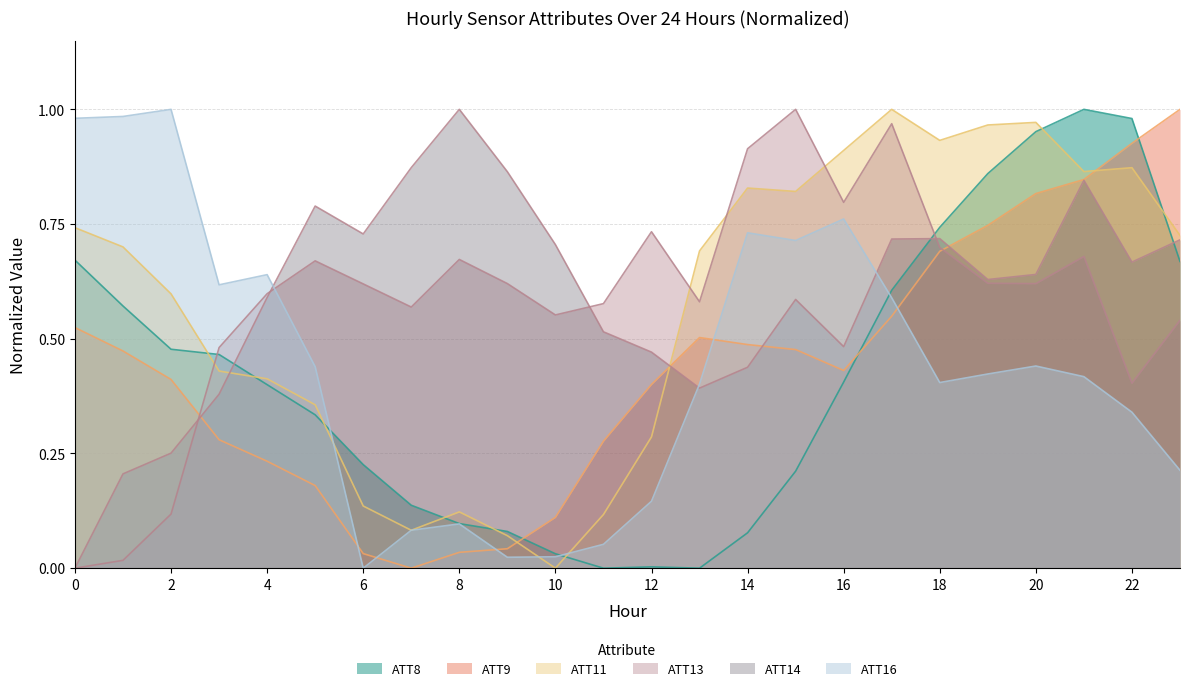

What is the difference between the ATT13 values at 23 and 1?

0.5